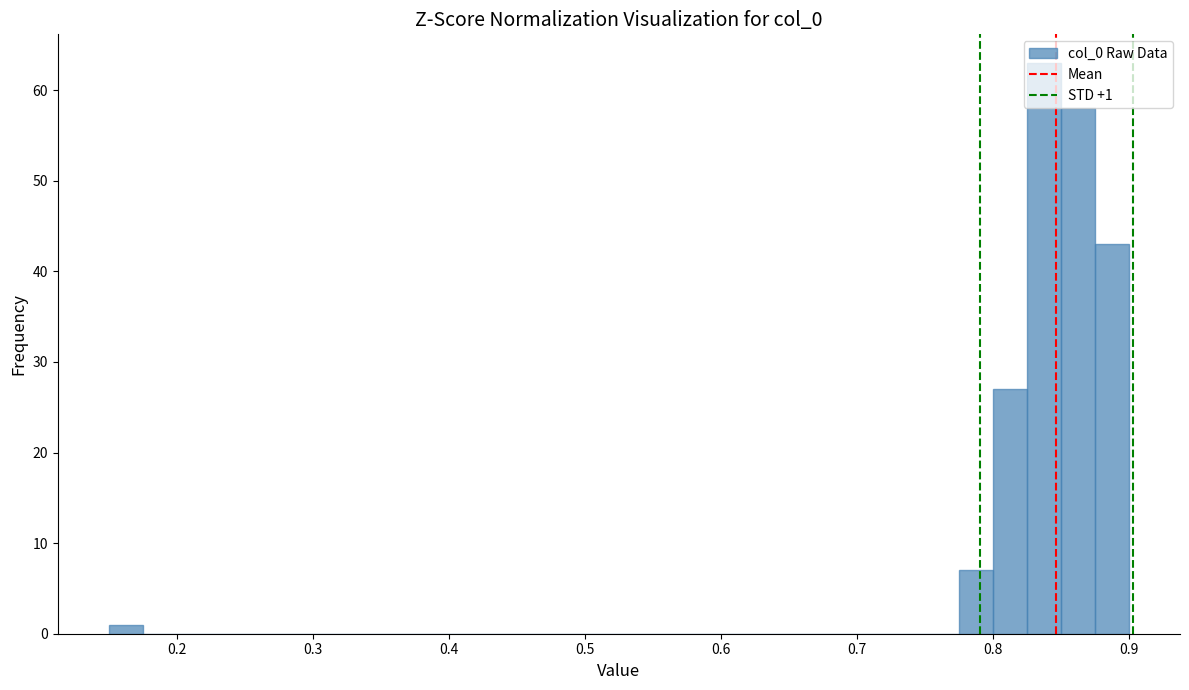

Around what value on the x-axis is the tallest bar? Give the approximate position of its centre, as read against the axis.

0.84